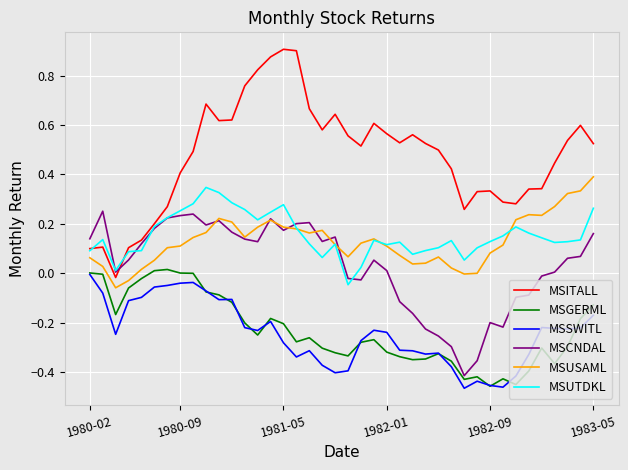

True or false: MSCNDAL and MSSWITL cross at least once.

False